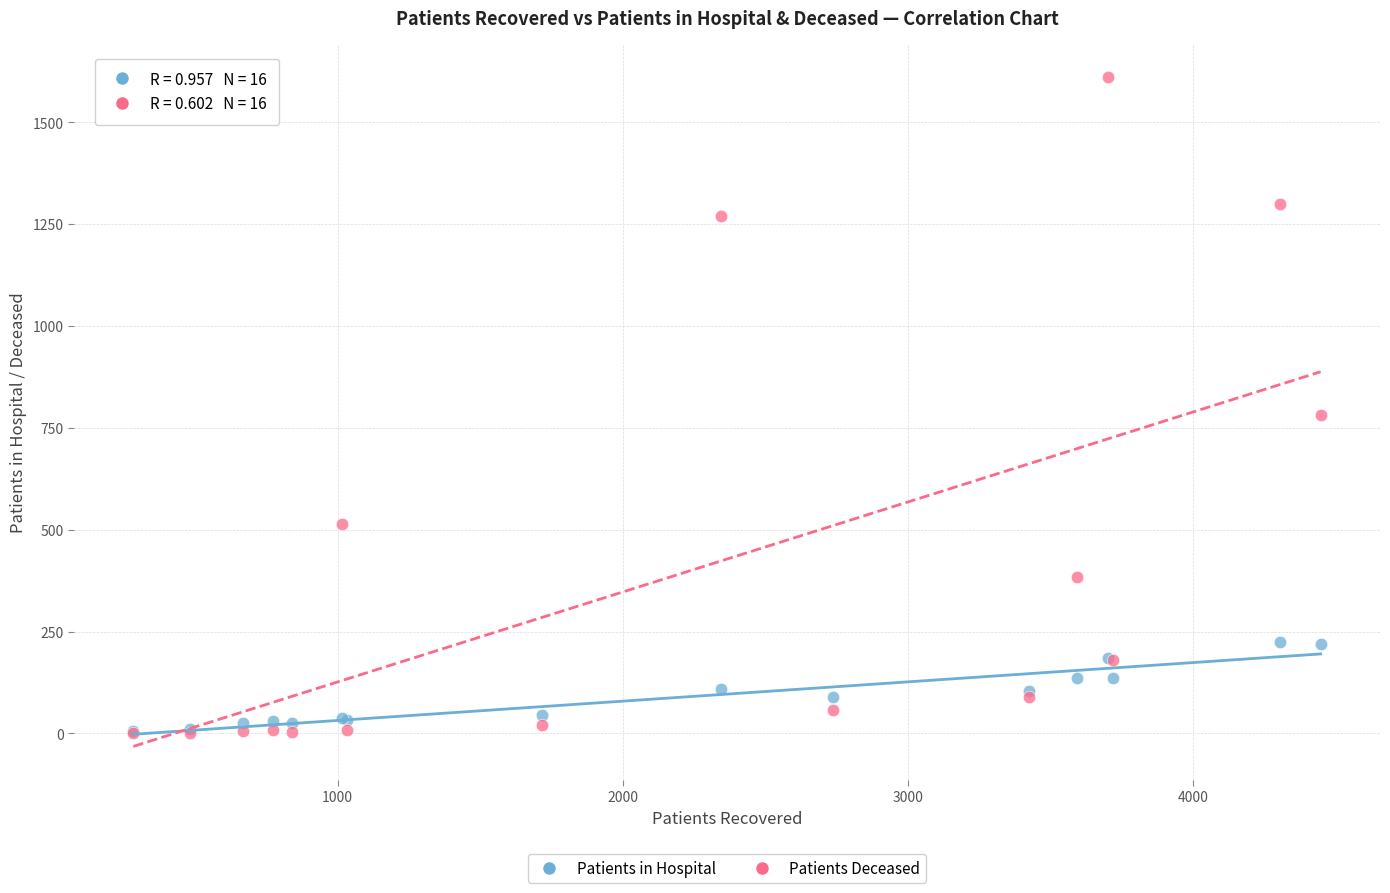

In the Patients Deceased series, what Y value is closest to 805?

781